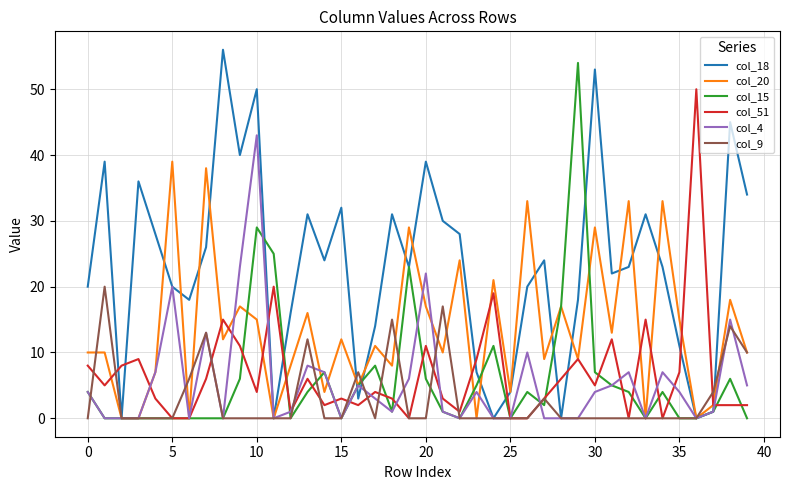

What is the maximum value for col_51?

50